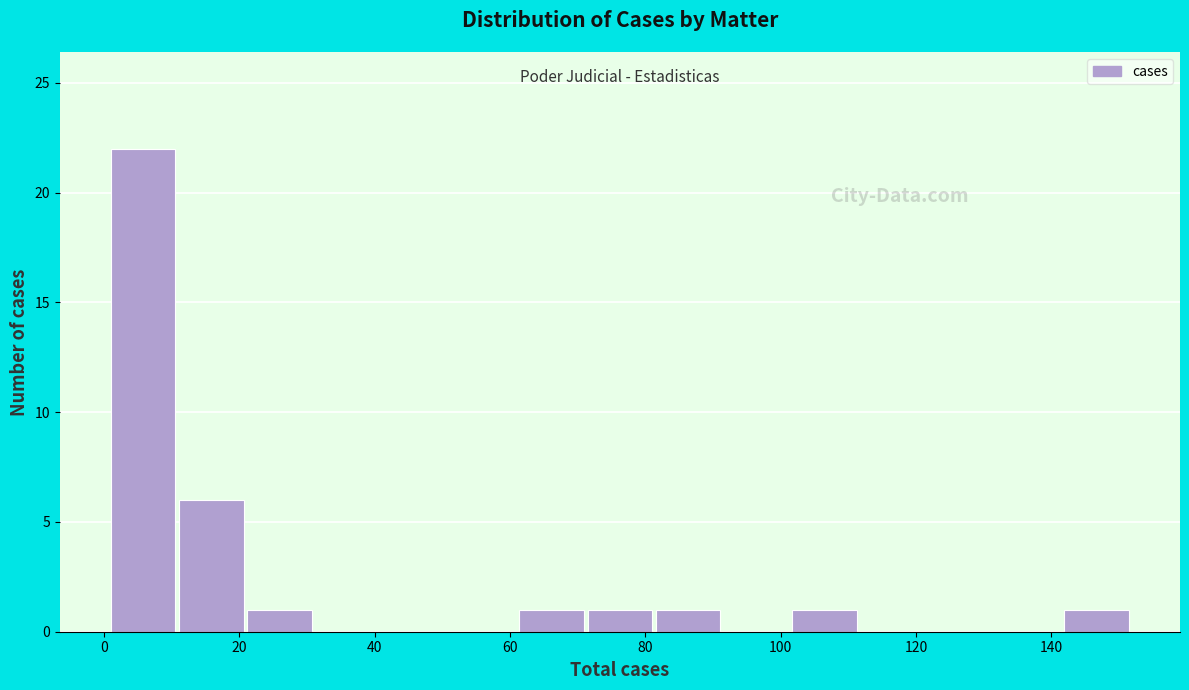

What is the height of the bar covering 82 to 92 on the x-axis? Neither the bar edges nor the heights are printed on the chart, so give them approximately, as read against the axes.

1